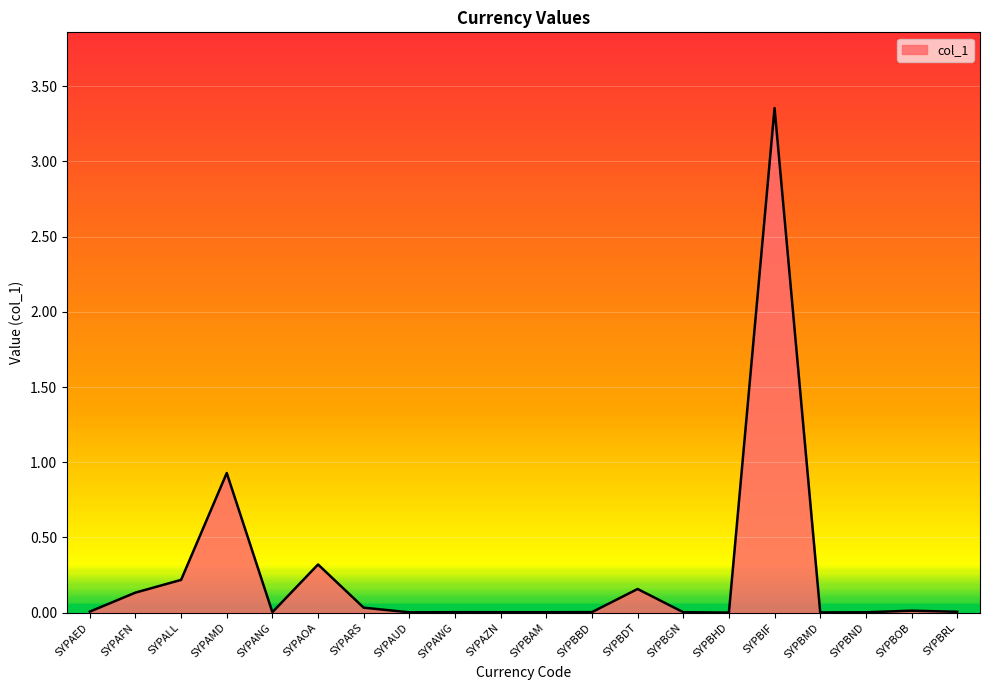

What is the change in value from SYPAOA to SYPAZN?

-0.3